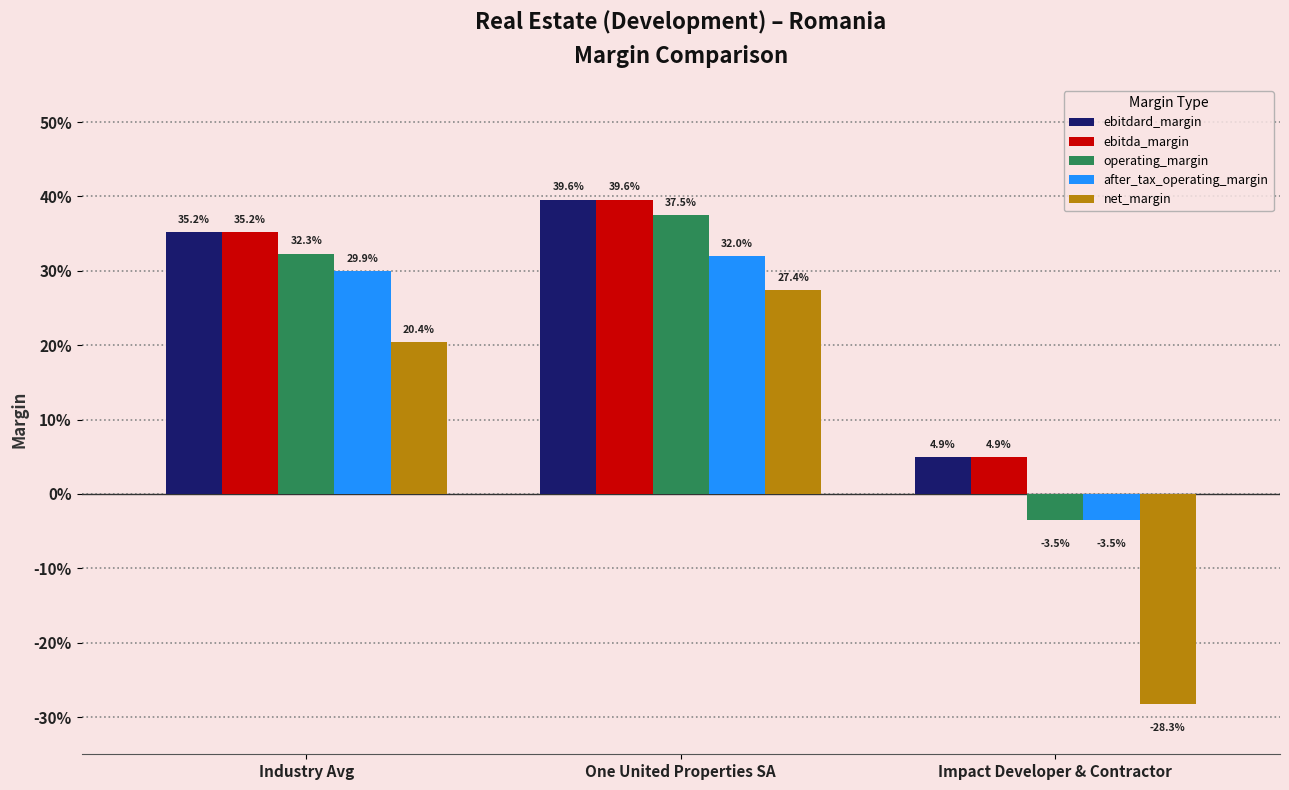

Between Impact Developer & Contractor and Industry Avg, which is larger?

Industry Avg